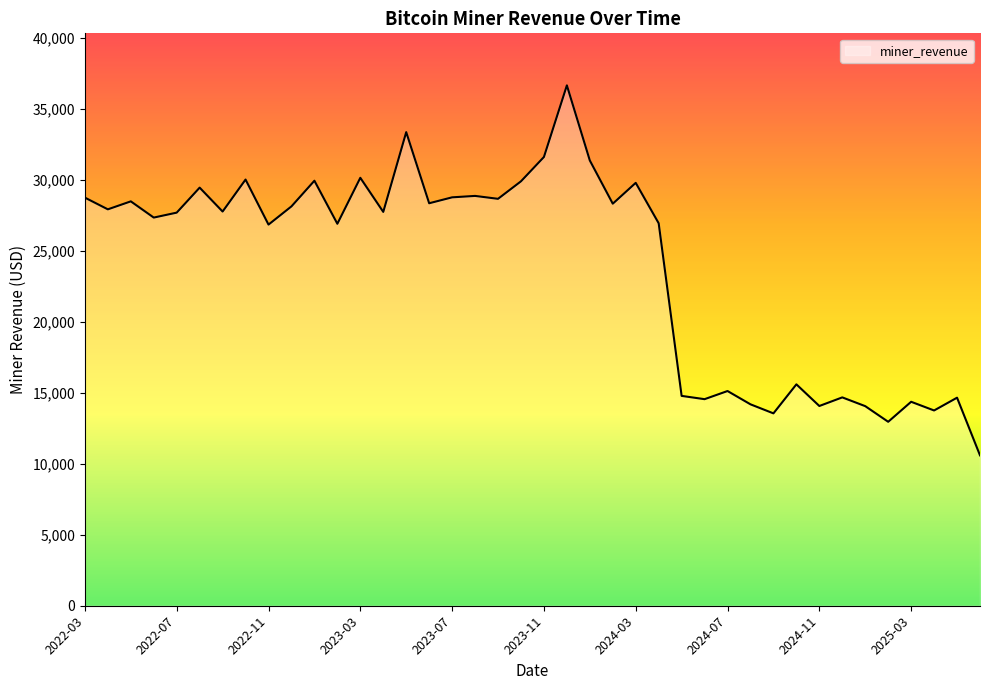

True or false: the data has more than 2 interior local peaks.

True